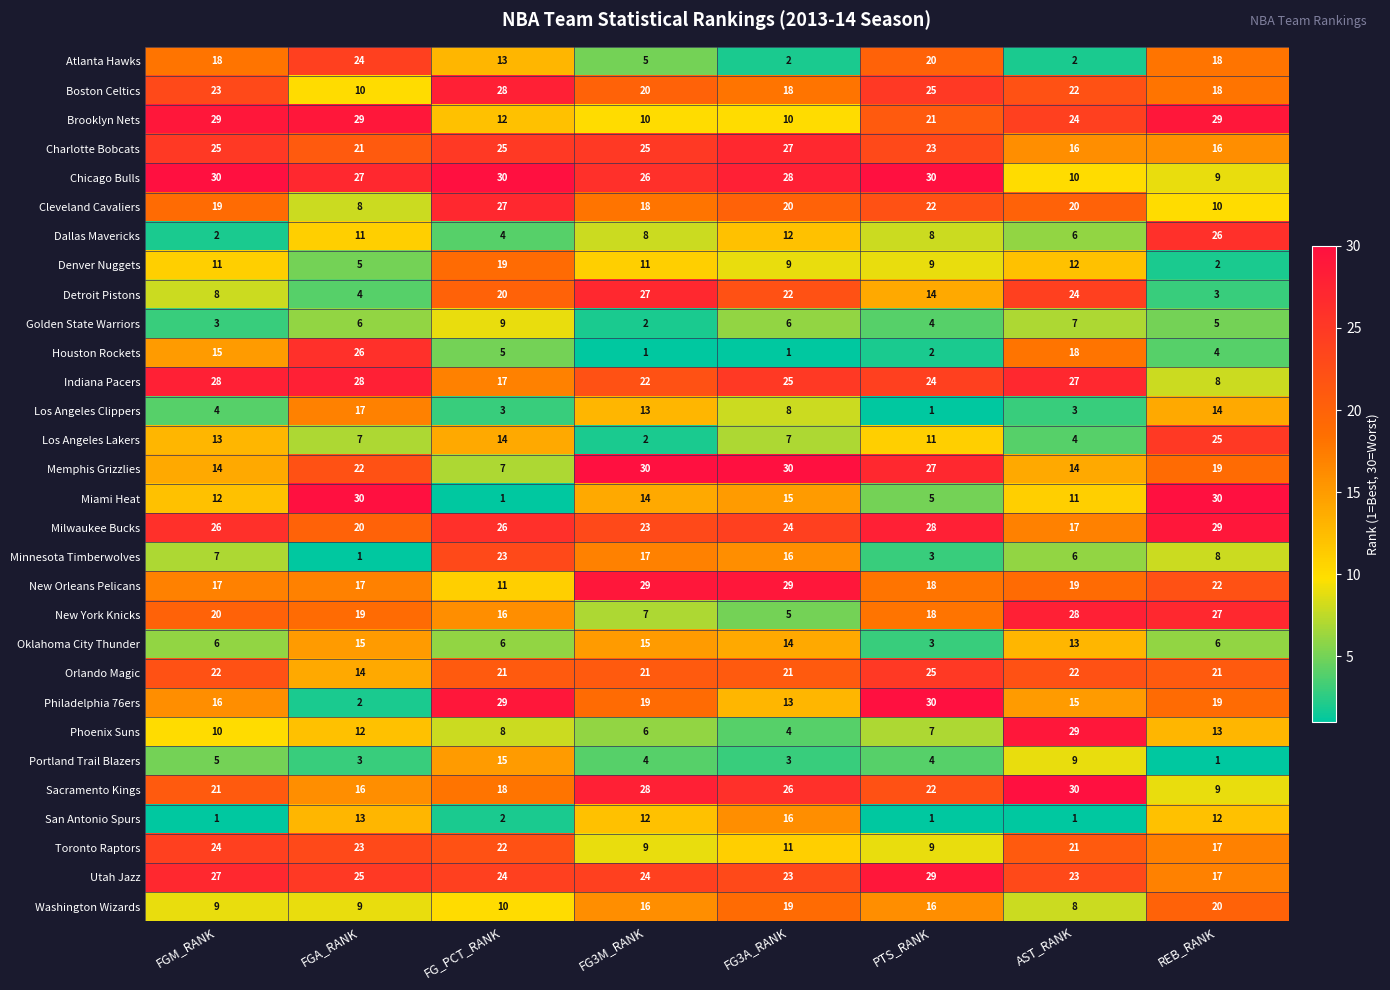

Which series has the largest total across all categories?

Milwaukee Bucks